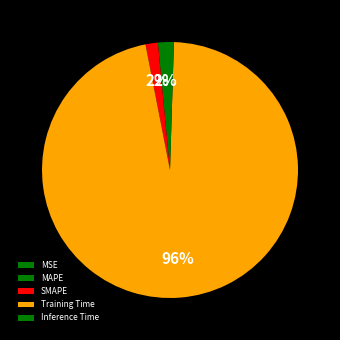

What is the smallest slice in the pie chart?

MSE